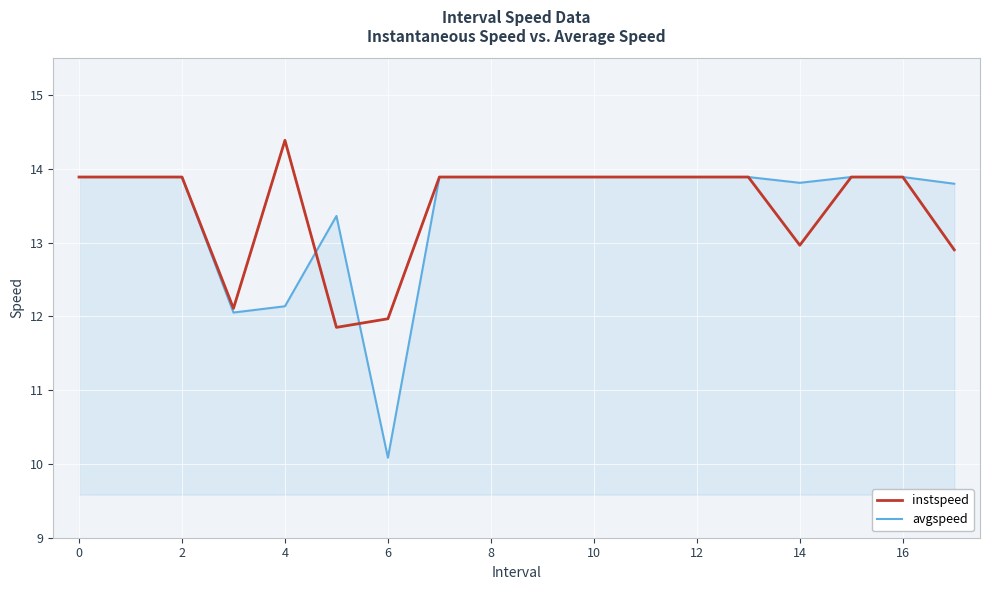

What is the difference between the maximum and minimum values in the instspeed series?

2.5